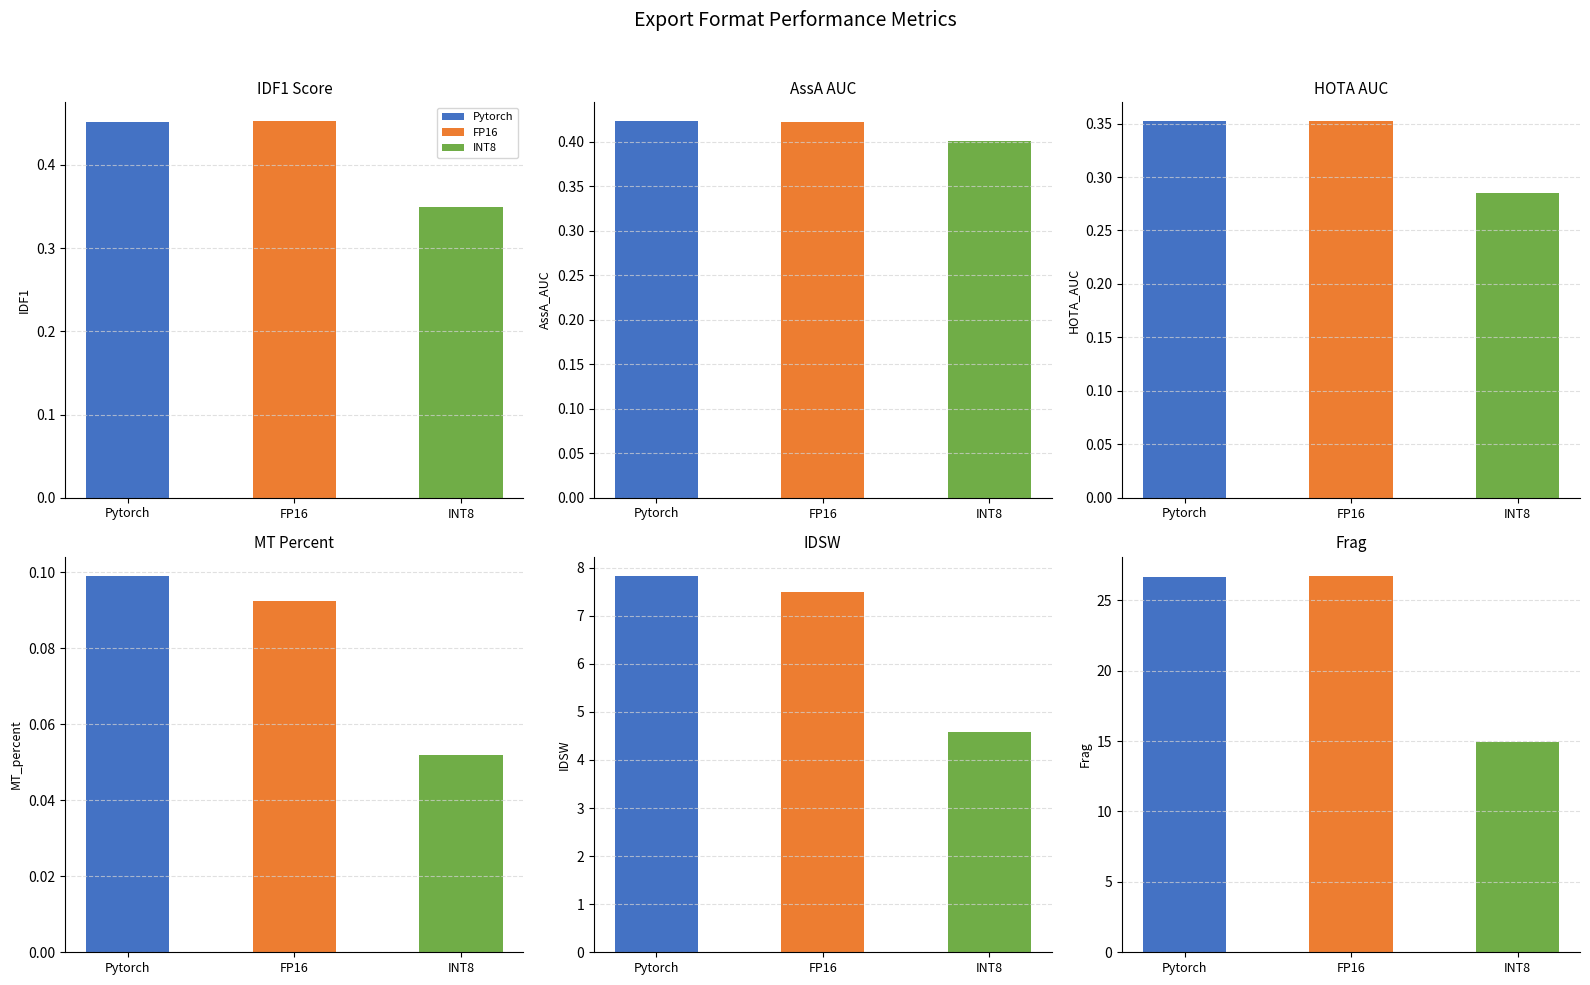

Which series has the largest total across all categories?

Frag